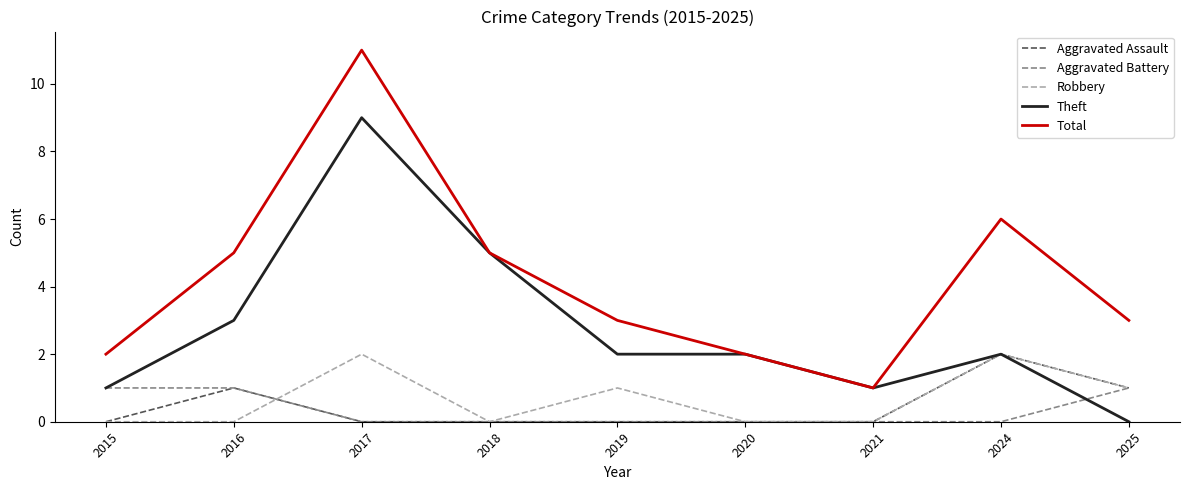

What is the difference between the maximum and minimum values in the Aggravated Assault series?

2